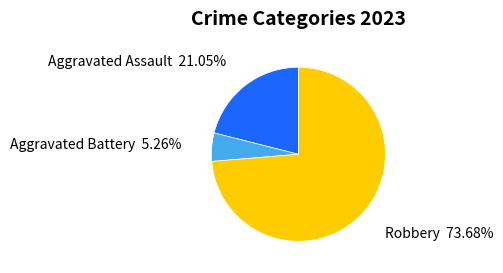

Is there a majority slice in this chart?

Yes